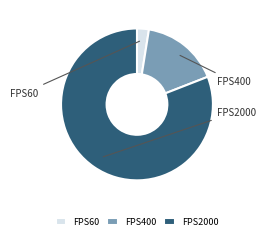

To the nearest percent, what is the average slice percentage?

33%